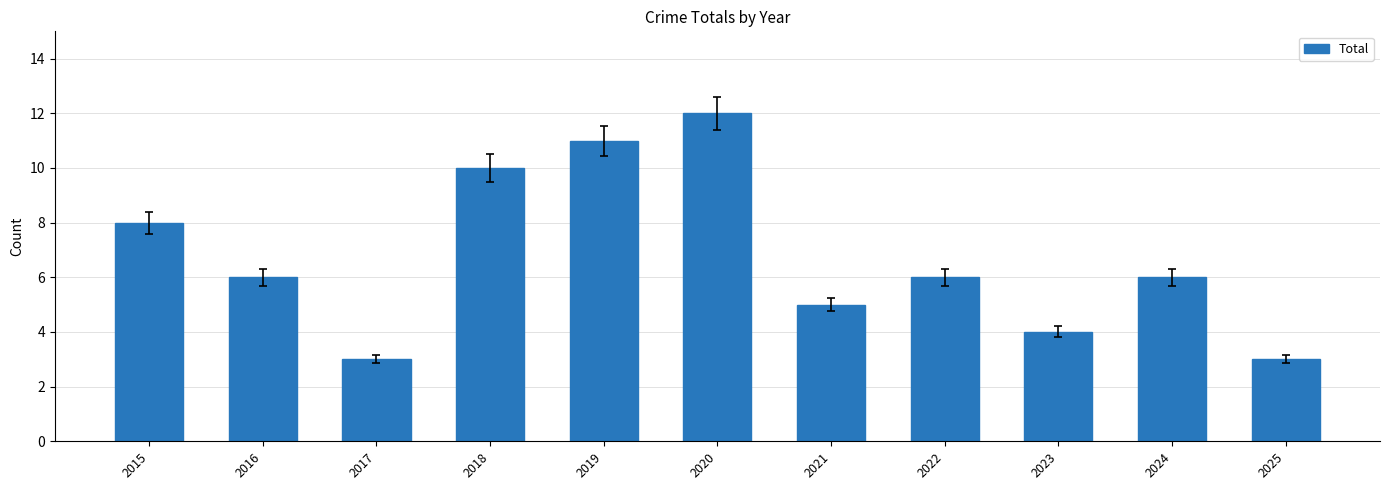

What is the change in value from 2022 to 2025?

-3